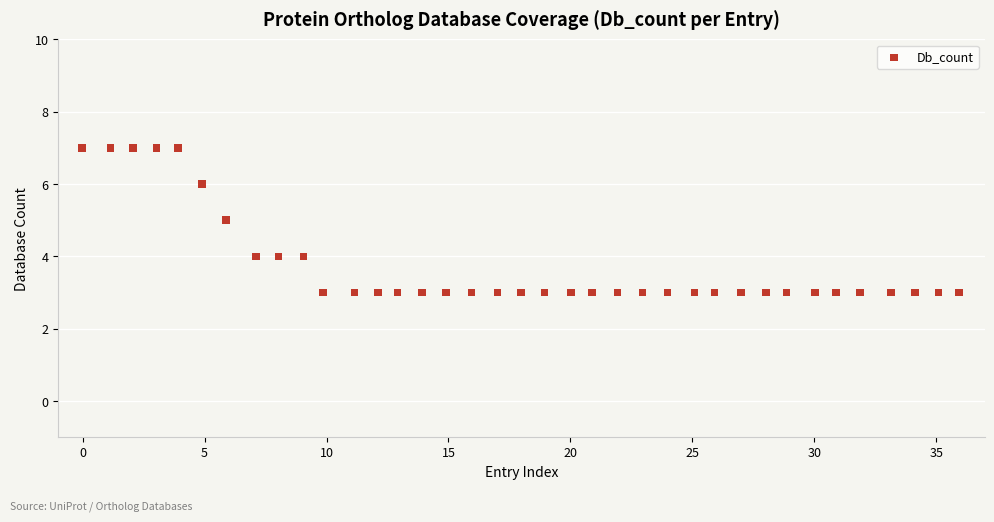

What is the range of Y values (max minus min)?

4